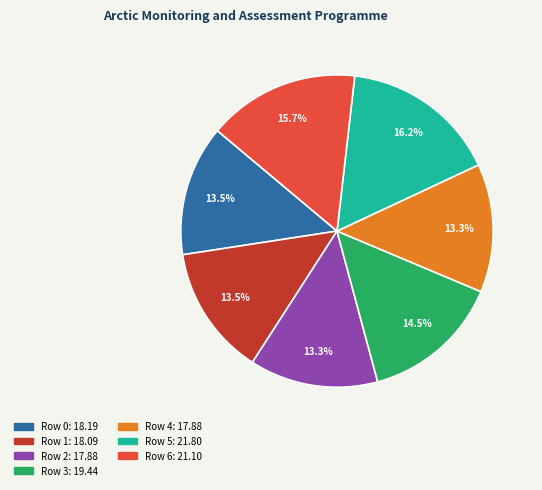

Does any single category account for the majority?

No